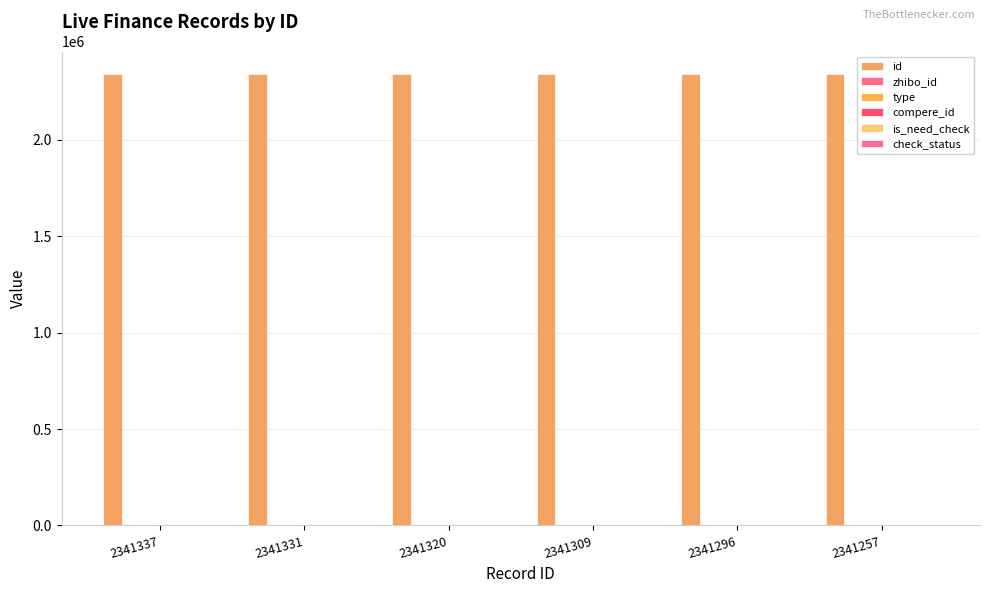

Which series has the widest spread of values?

id